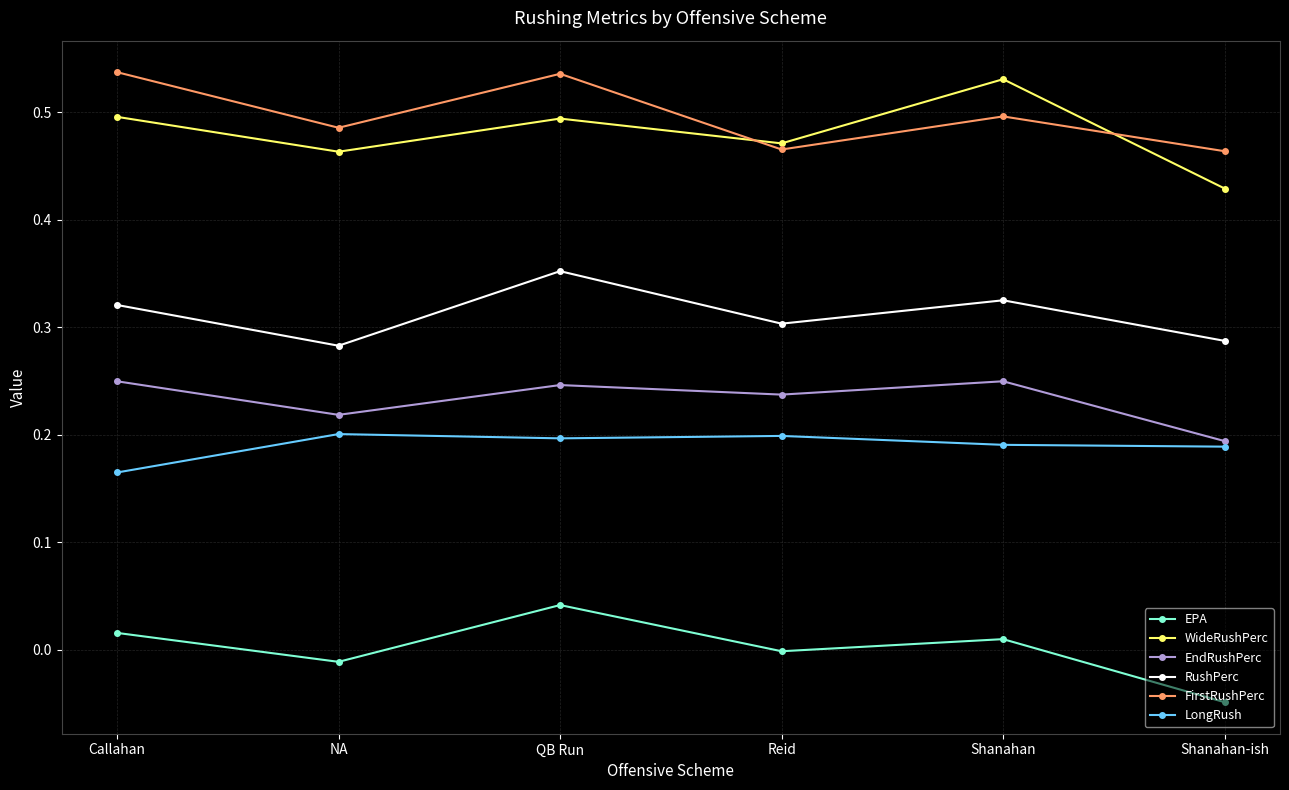

What is the label of the 4th point from the right?

QB Run